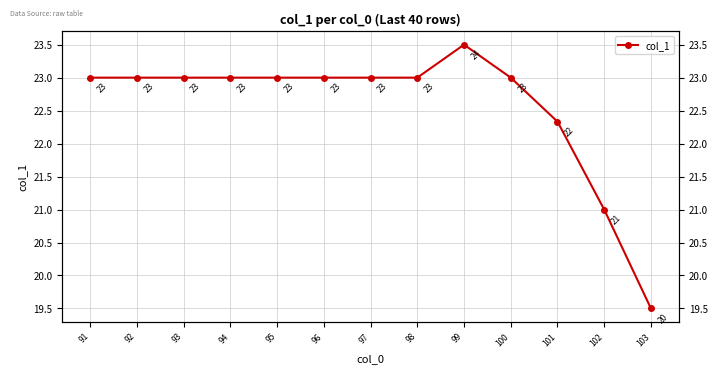

What is the average value?

22.6